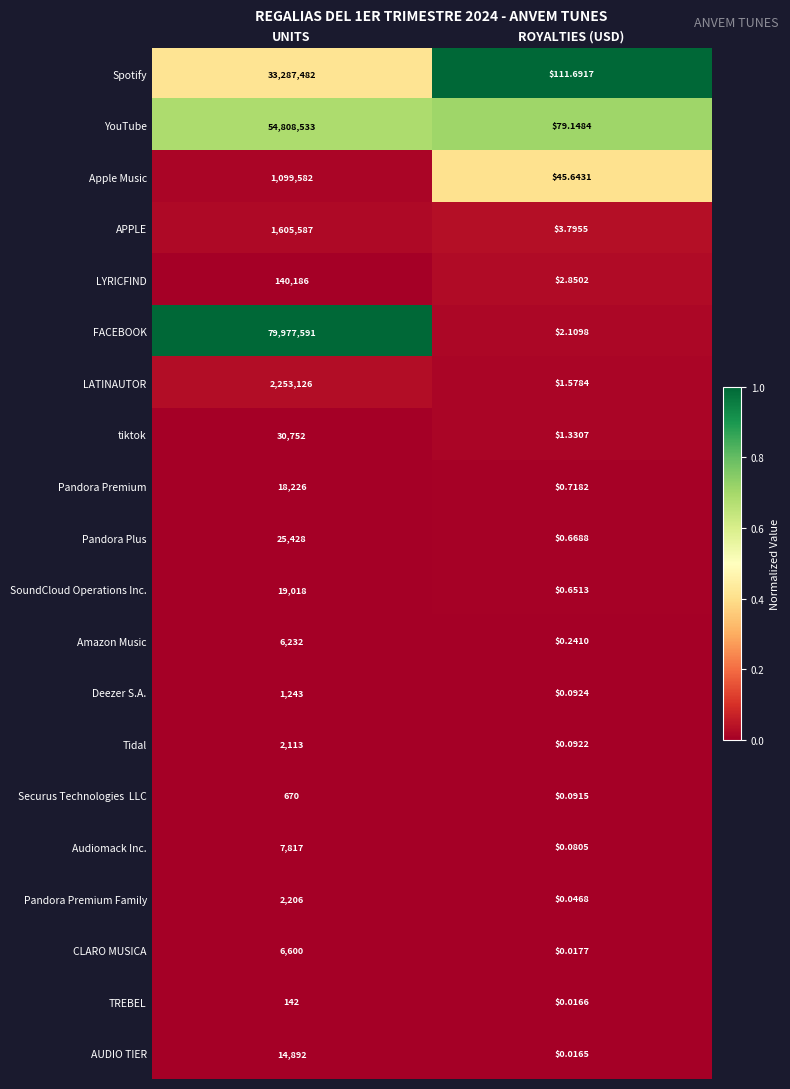

What is the total value across all series at ROYALTIES (USD)?

250.9